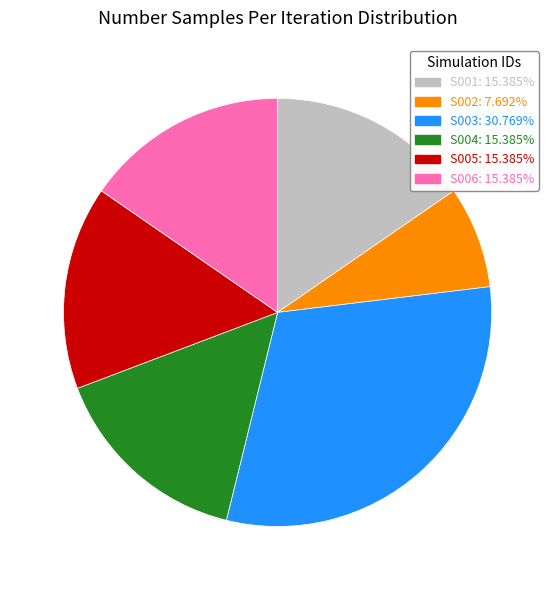

Is there a majority slice in this chart?

No